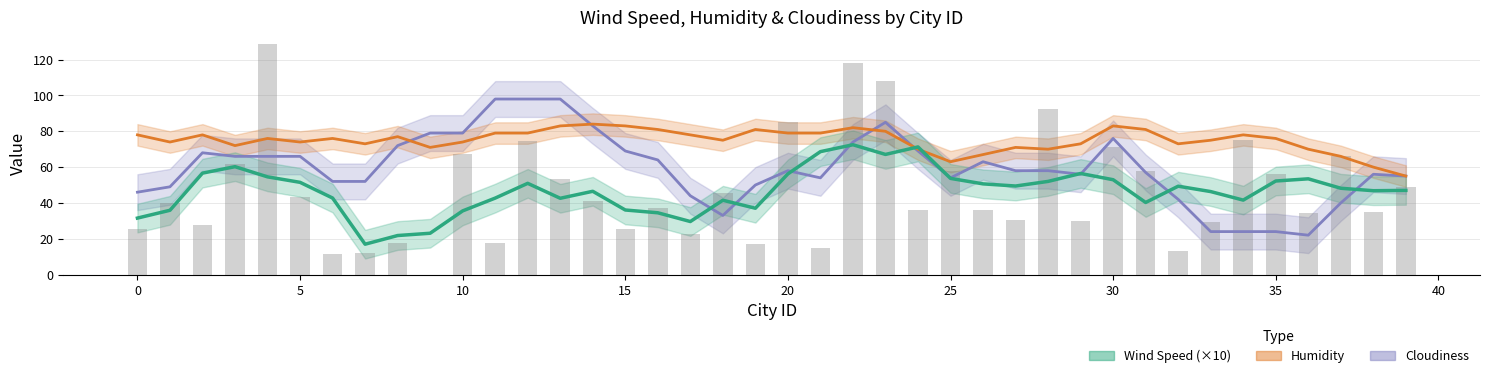

Which has a higher value, 19 or 7?

19